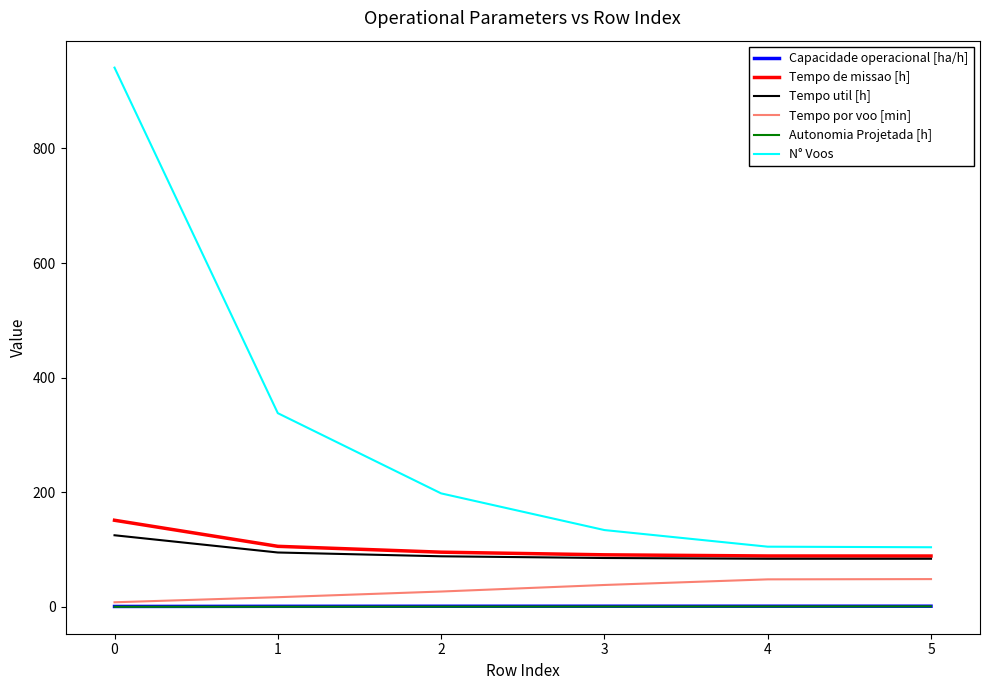

What are all the series names shown in the legend?

Capacidade operacional [ha/h], Tempo de missao [h], Tempo util [h], Tempo por voo [min], Autonomia Projetada [h], N° Voos